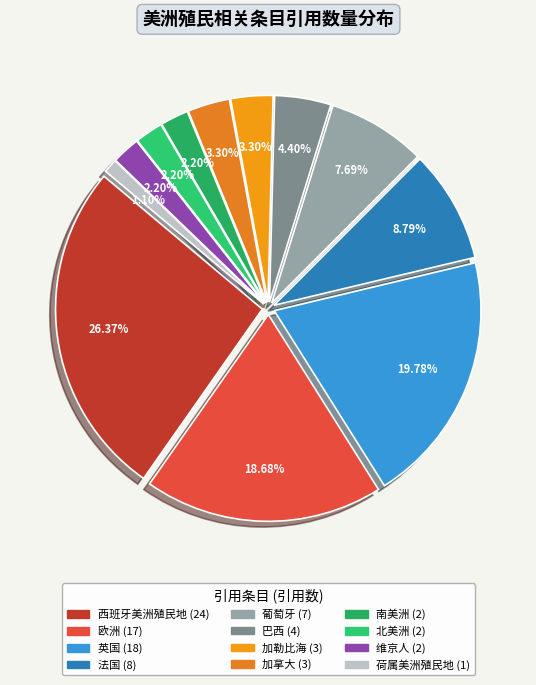

What is the ratio of the value at 英国 to the value at 荷属美洲殖民地?

18.0